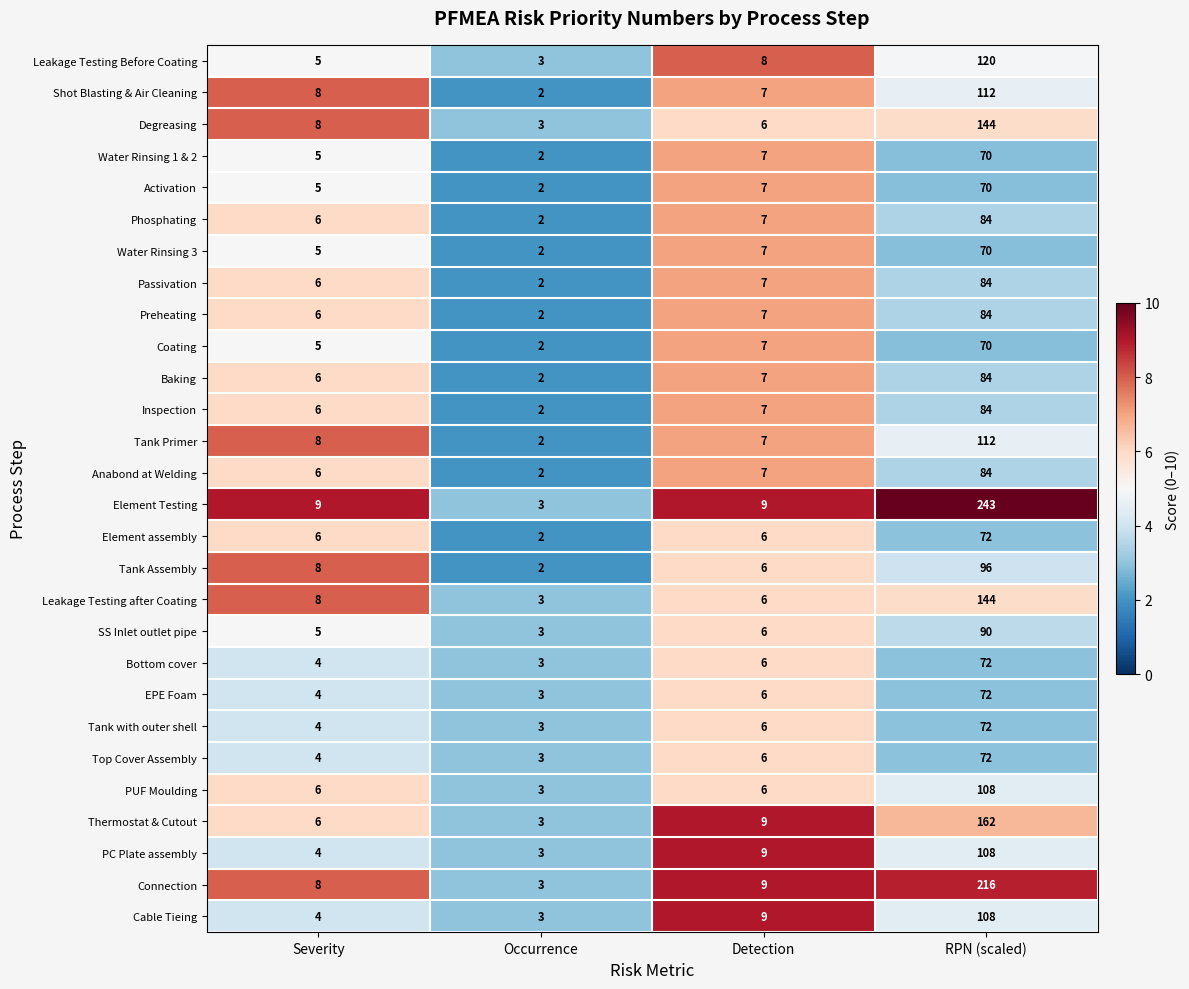

Which series has the largest range (max minus min)?

Element Testing